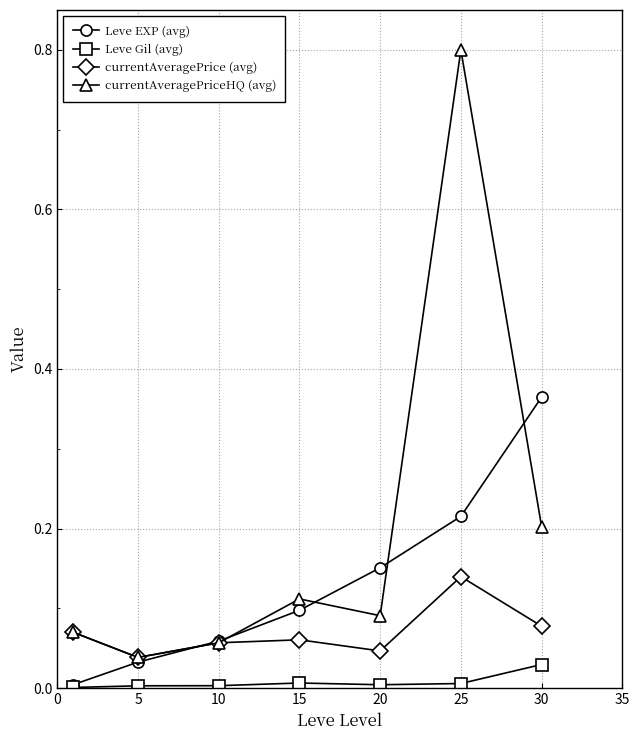

List the series in order of their peak value, highest first.

currentAveragePriceHQ (avg), Leve EXP (avg), currentAveragePrice (avg), Leve Gil (avg)